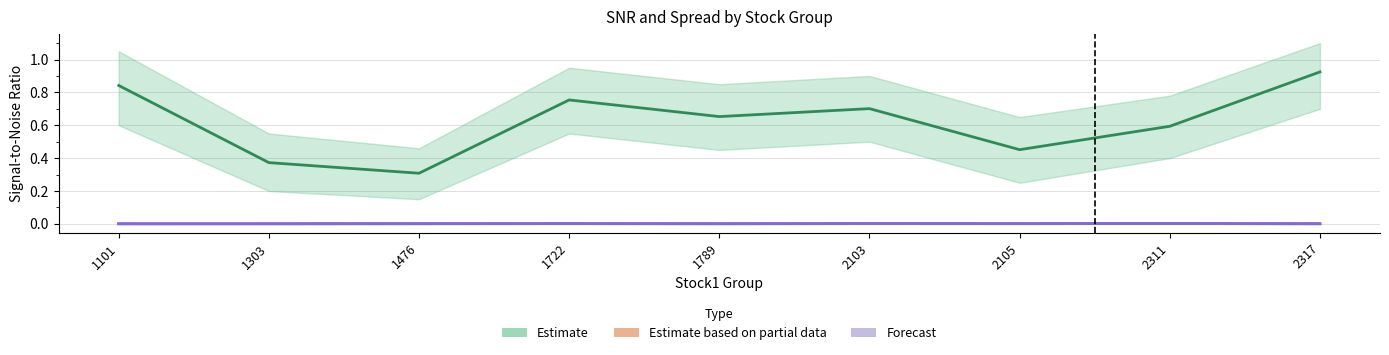

Which has a higher value, 2103 or 1303?

2103